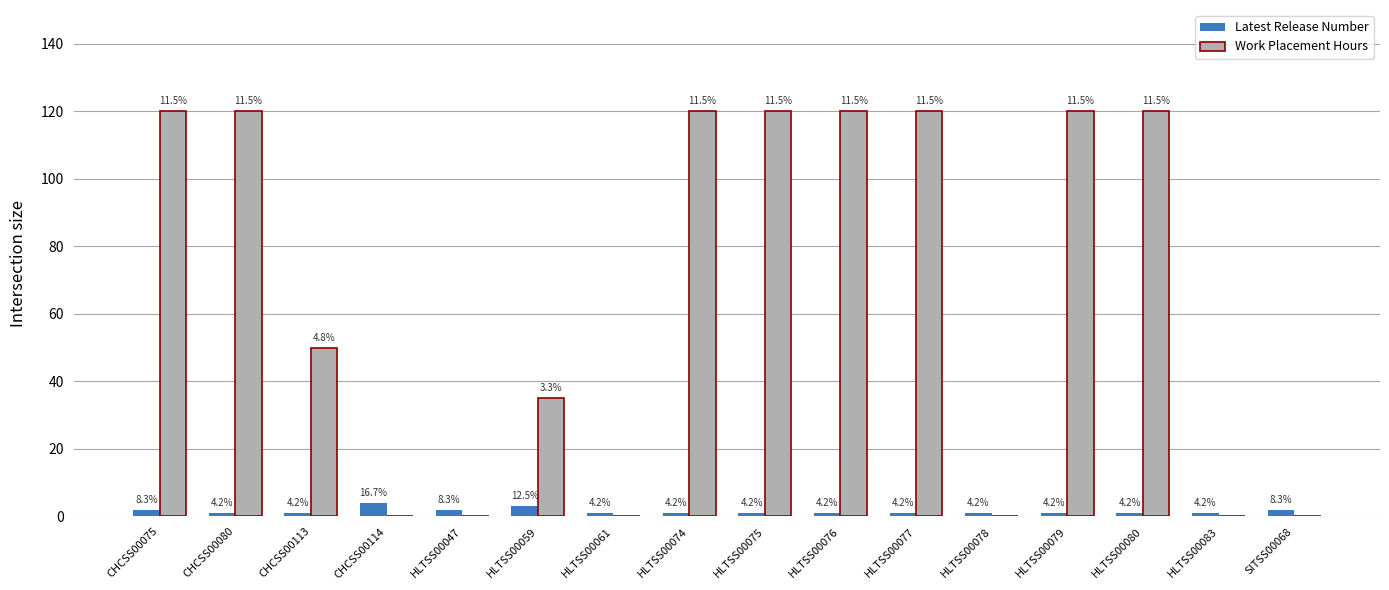

What are all the series names shown in the legend?

Latest Release Number, Work Placement Hours